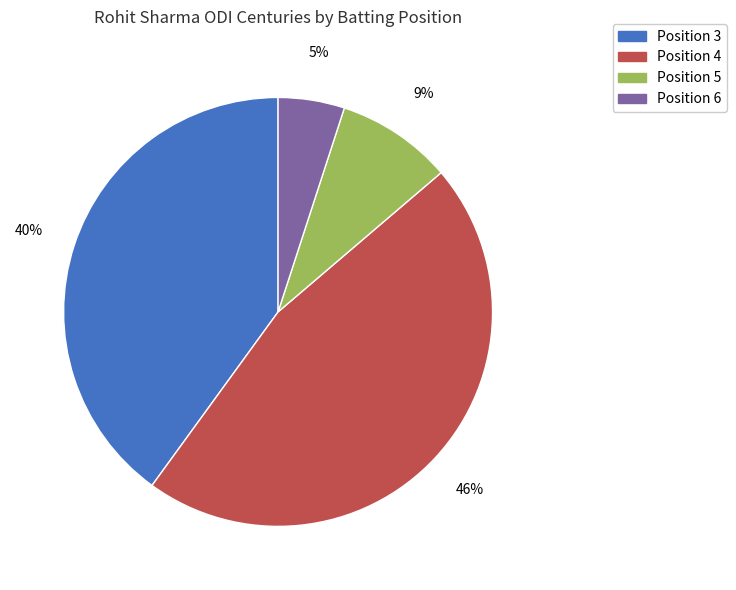

Is there any slice that represents more than half of the pie?

No